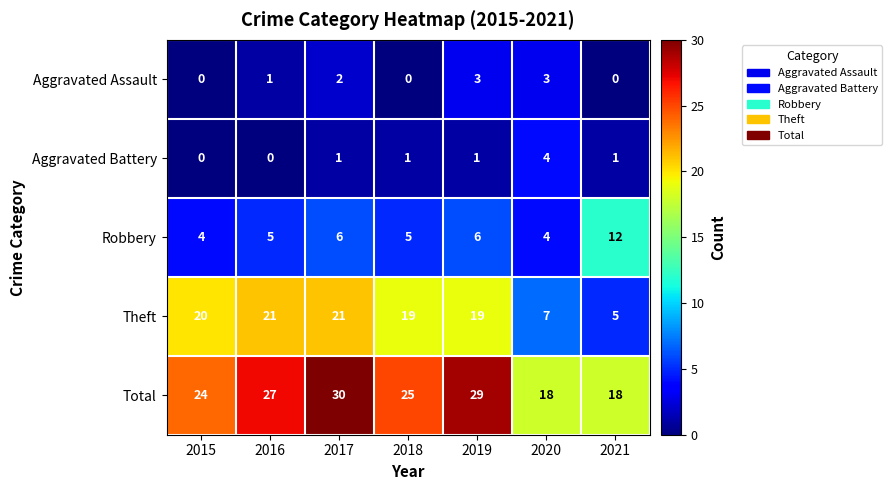

Is the value of Theft at 2020 greater than the value of Robbery at 2021?

No